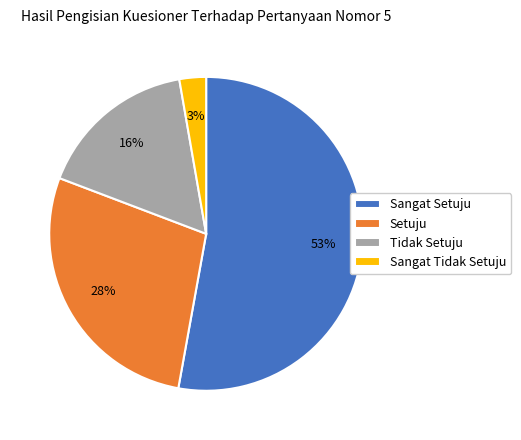

Rank the categories by value from lowest to highest.

Sangat Tidak Setuju, Tidak Setuju, Setuju, Sangat Setuju